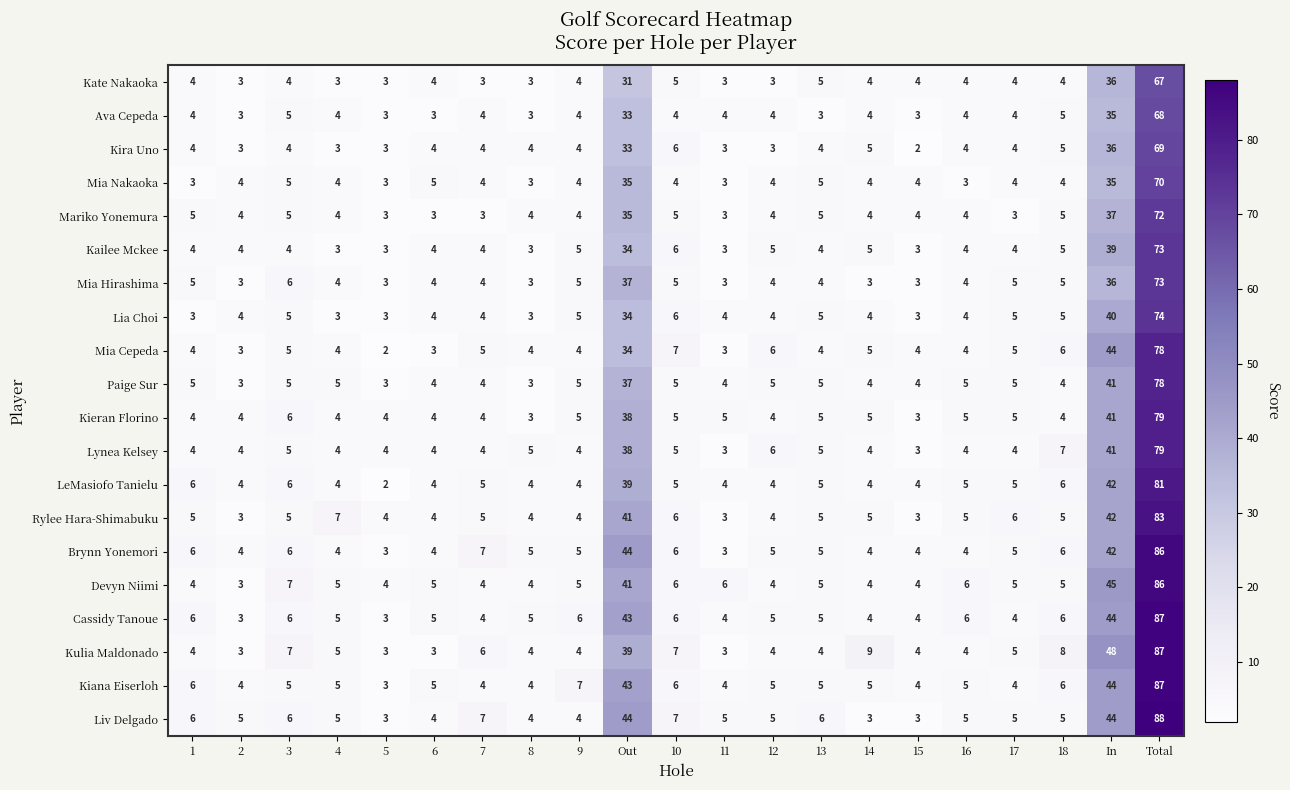

Which category has the highest value in the Kira Uno series?

Total